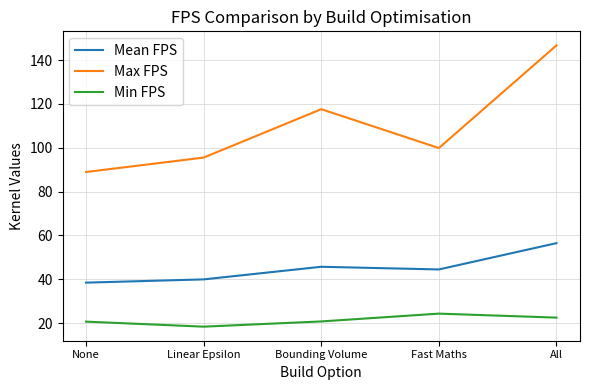

What are all the series names shown in the legend?

Mean FPS, Max FPS, Min FPS